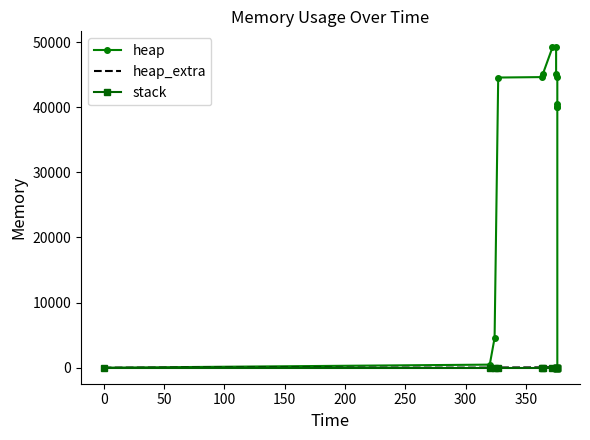

Which series has the widest spread of values?

heap